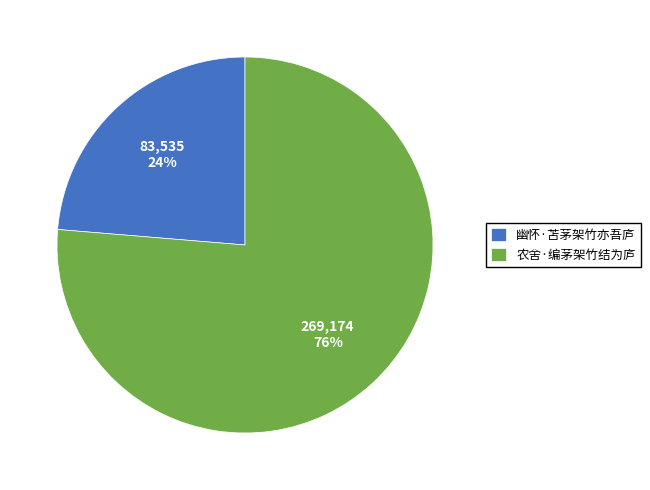

How many slices are in this pie chart?

2